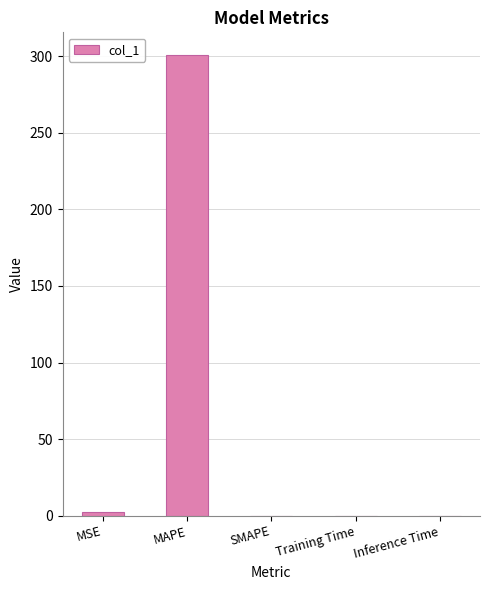

Is it true that the value at Inference Time is 0.0?

True